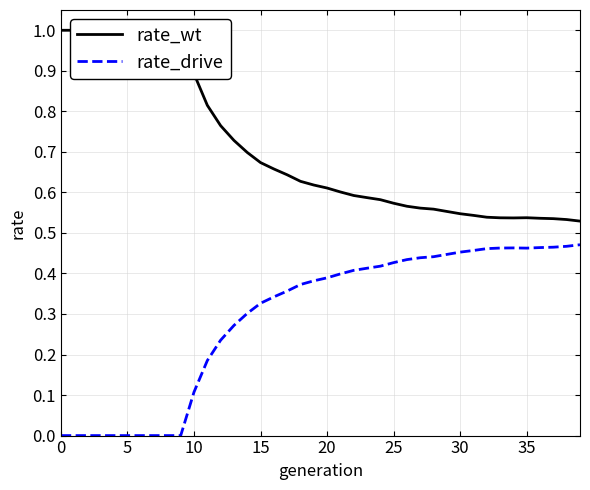

True or false: rate_drive and rate_wt cross at least once.

False